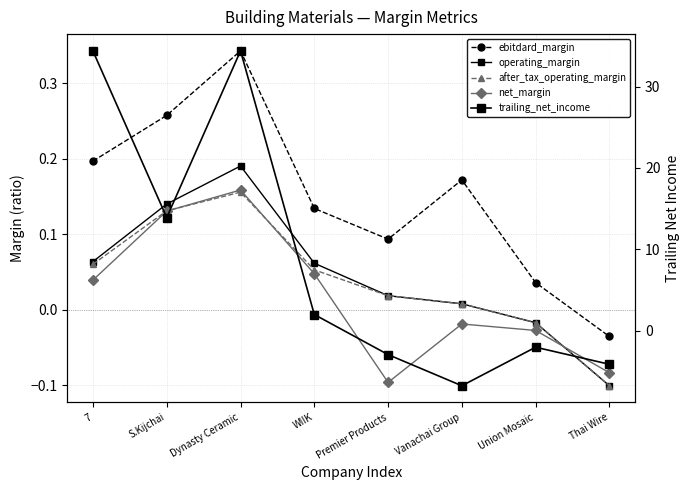

List the series in order of their peak value, highest first.

trailing_net_income, ebitdard_margin, operating_margin, net_margin, after_tax_operating_margin